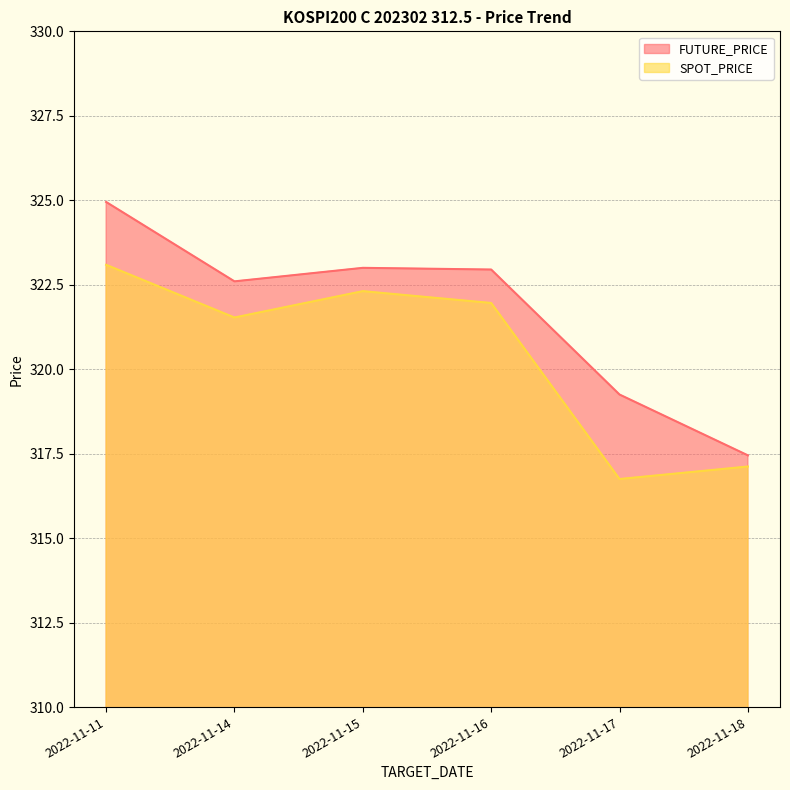

True or false: FUTURE_PRICE and SPOT_PRICE cross at least once.

False